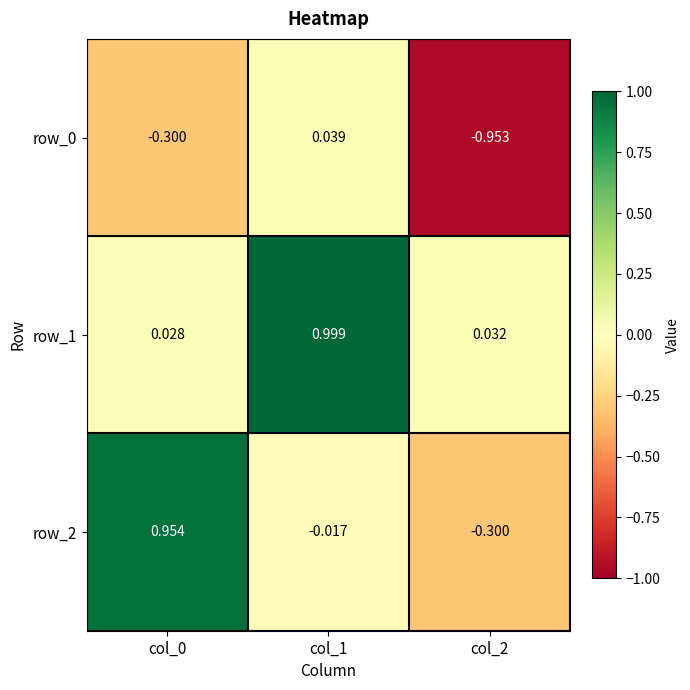

Is the value of row_0 at col_1 greater than the value of row_1 at col_2?

Yes